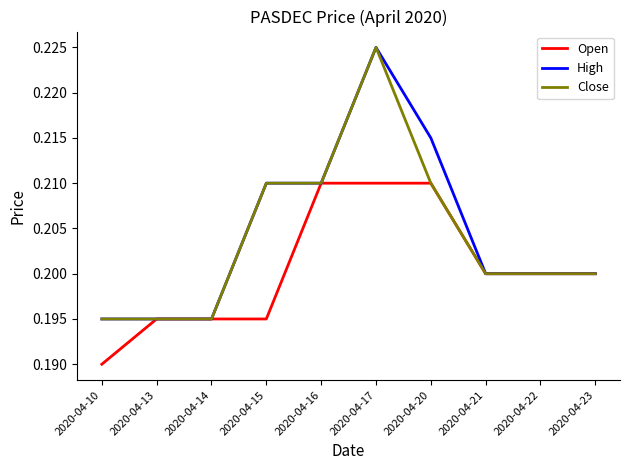

Which category has the lowest value across all series?

2020-04-10